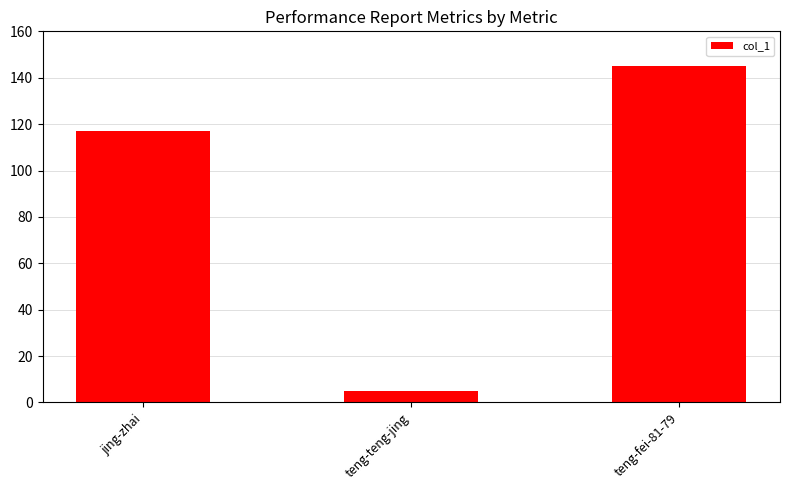

What value does the data have at teng-fei-81-79?

145